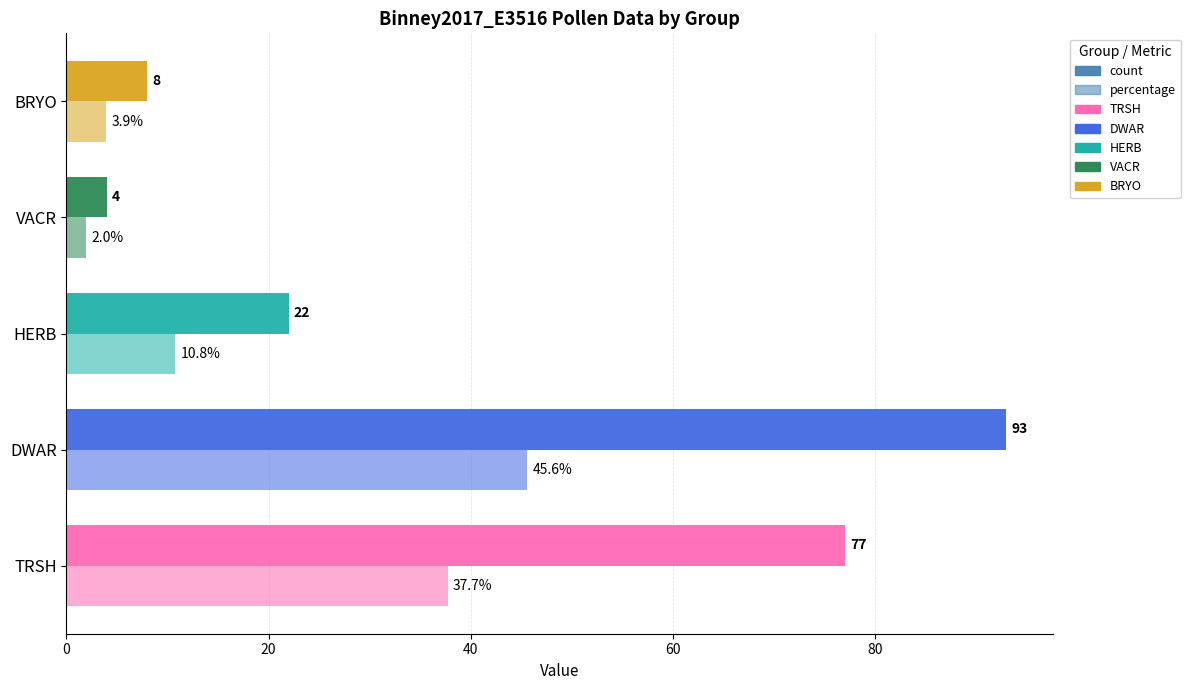

Rank the series by their maximum value, from lowest to highest.

percentage, count